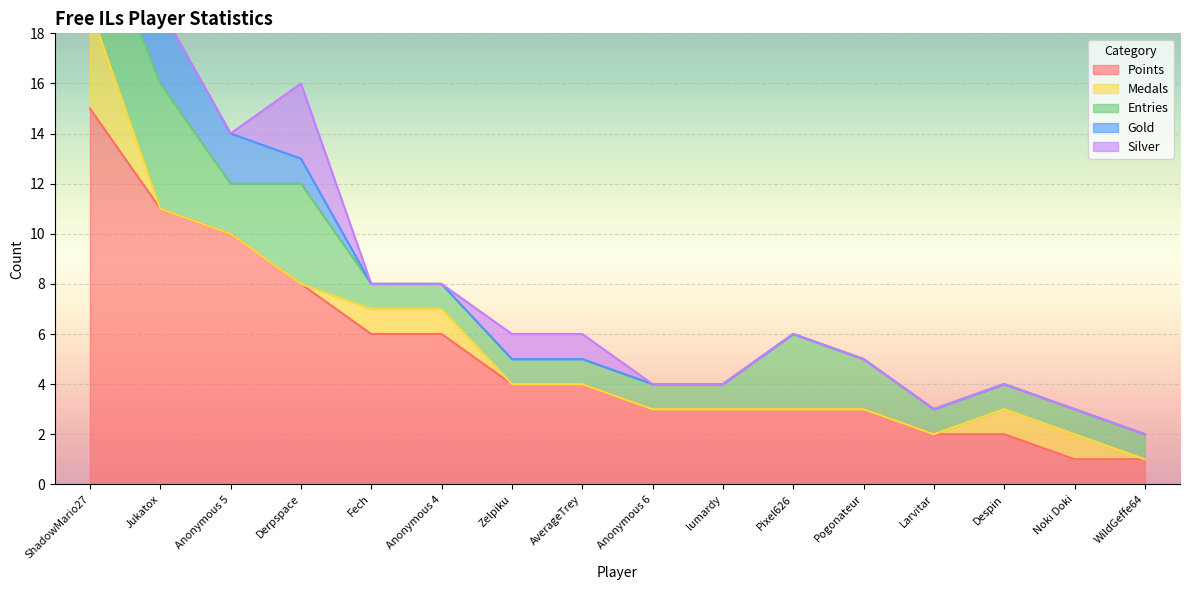

What is the difference between the Points values at Noki Doki and Anonymous 4?

5